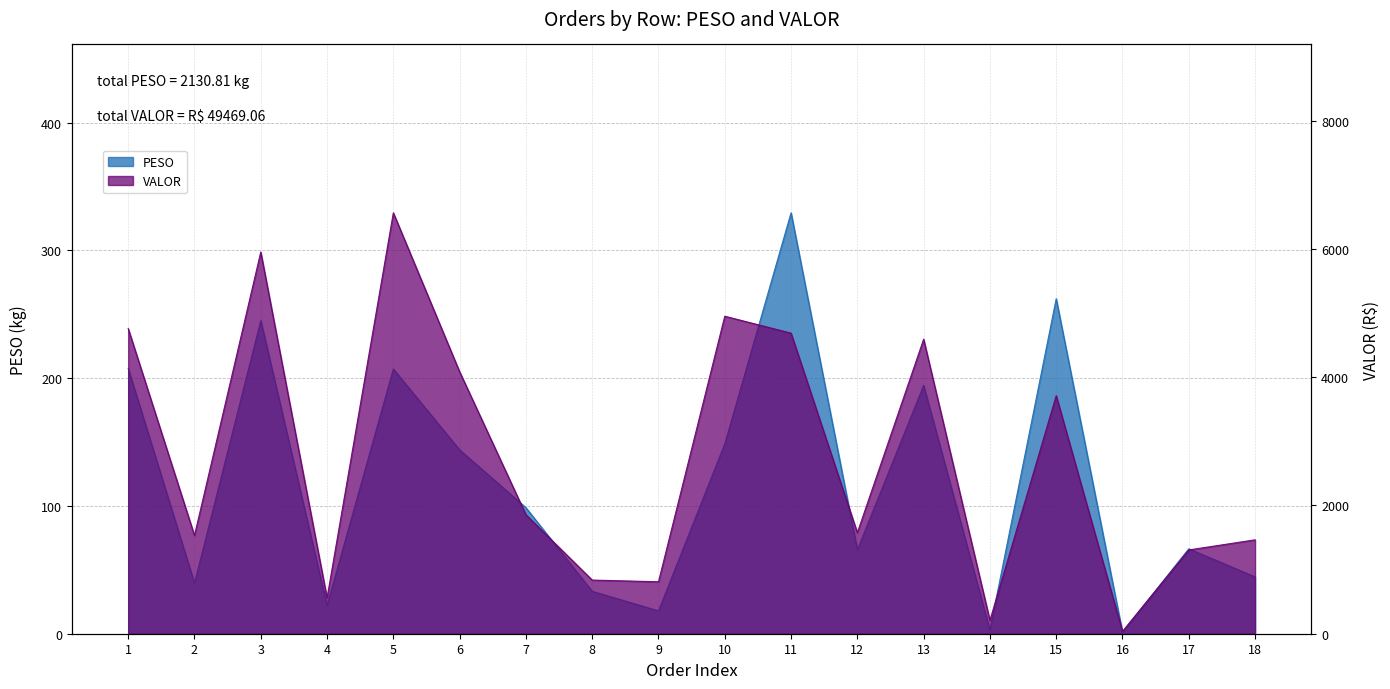

Rank the series at 18 from highest to lowest value.

VALOR, PESO